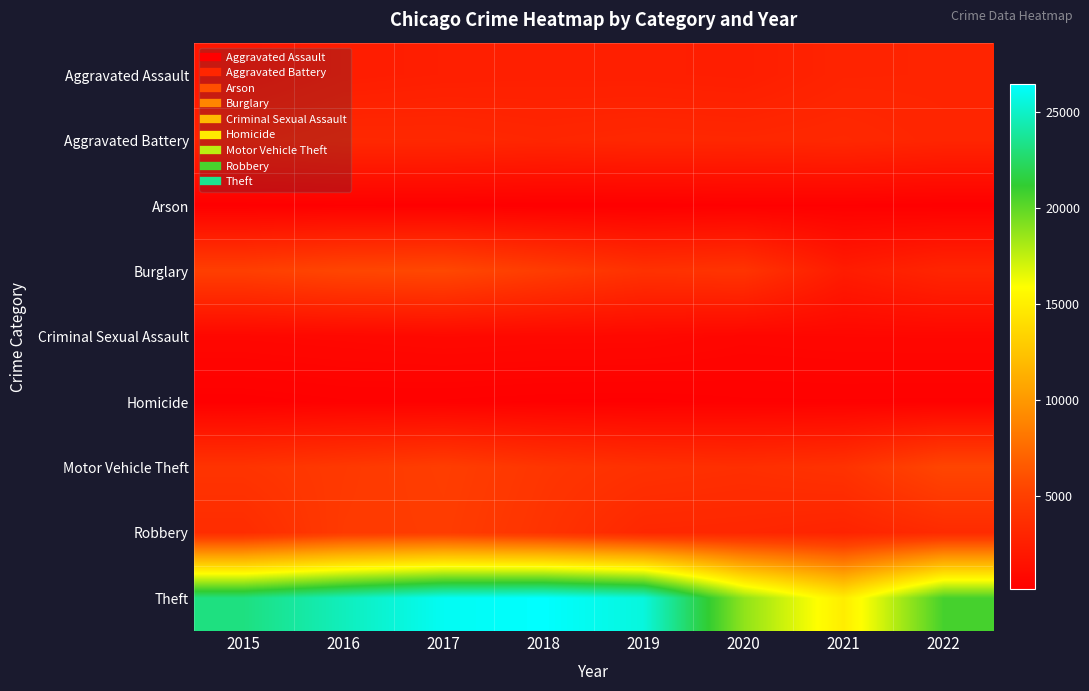

Reading left to right, list all the values displayed in this chart.

Aggravated Assault: 2015=1848	2016=2366	2017=2515	2018=2567	2019=2540	2020=2460	2021=2897	2022=2928
Aggravated Battery: 2015=2823	2016=3250	2017=3234	2018=3065	2019=3201	2020=3149	2021=3249	2022=3002
Arson: 2015=174	2016=223	2017=204	2018=147	2019=146	2020=231	2021=227	2022=163
Burglary: 2015=4963	2016=5479	2017=5634	2018=4756	2019=3957	2020=4135	2021=2299	2022=3016
Criminal Sexual Assault: 2015=744	2016=802	2017=874	2018=831	2019=819	2020=654	2021=712	2022=723
Homicide: 2015=185	2016=282	2017=281	2018=230	2019=215	2020=277	2021=285	2022=273
Motor Vehicle Theft: 2015=4135	2016=4494	2017=4863	2018=4251	2019=3898	2020=3740	2021=4005	2022=5460
Robbery: 2015=3560	2016=4572	2017=4761	2018=4090	2019=3191	2020=3116	2021=2871	2022=3438
Theft: 2015=23162	2016=24697	2017=26113	2018=26418	2019=25539	2020=18747	2021=14877	2022=20646